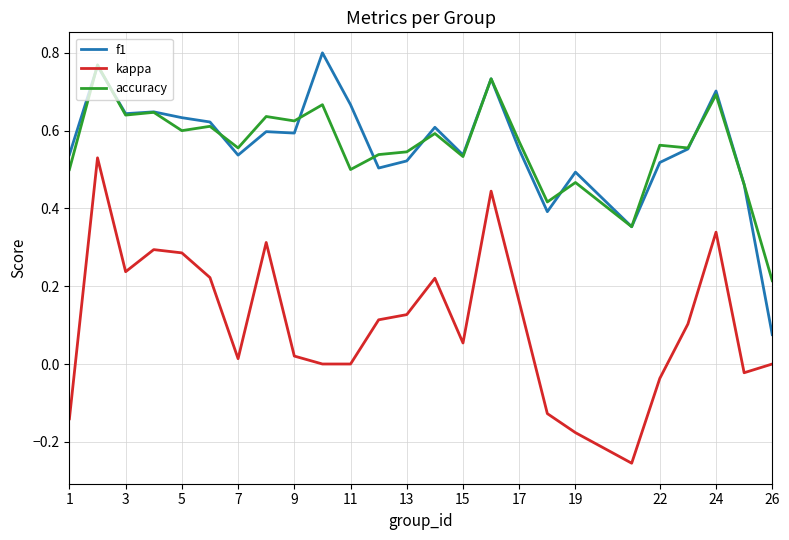

Count the number of data series in this chart.

3